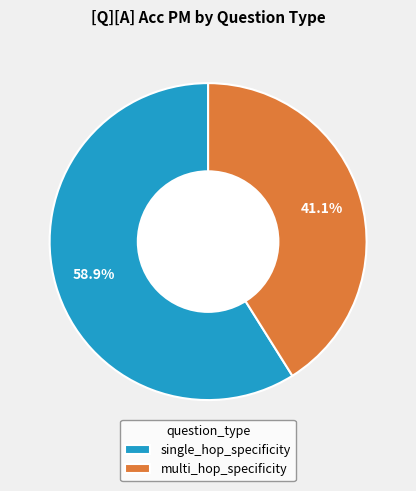

True or false: multi_hop_specificity accounts for 29% of the total.

False